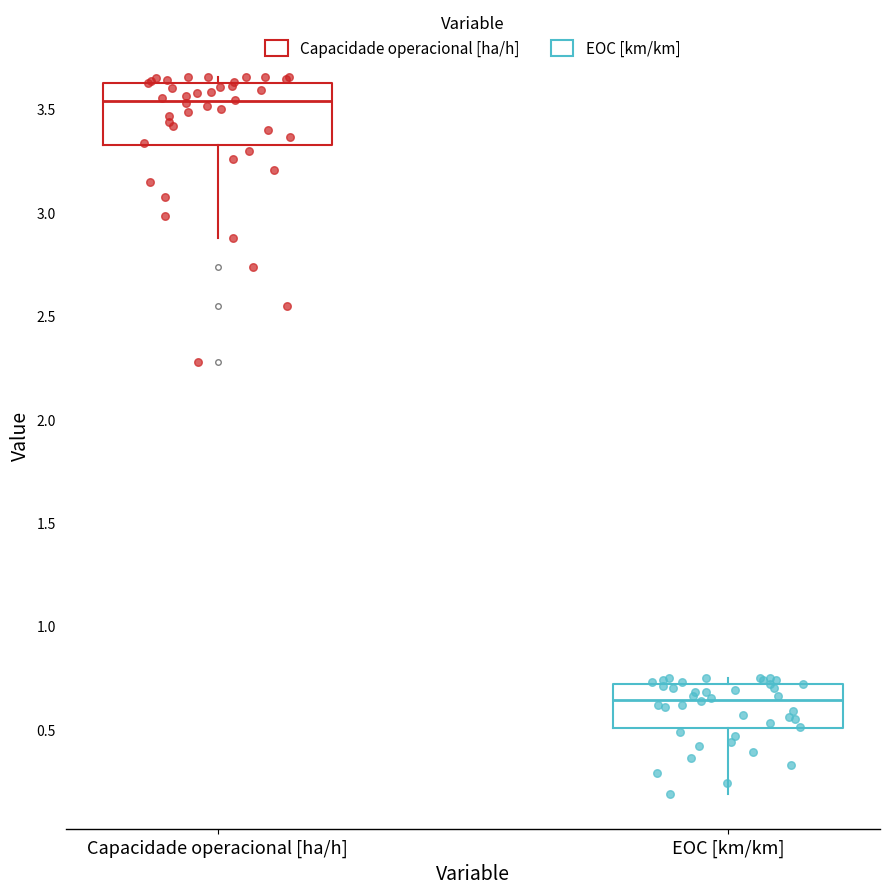

Where does the lower whisker of the box for Capacidade operacional [ha/h] end on the y-axis? The values are not printed on the chart, so give them approximately, as read against the axis.

2.90